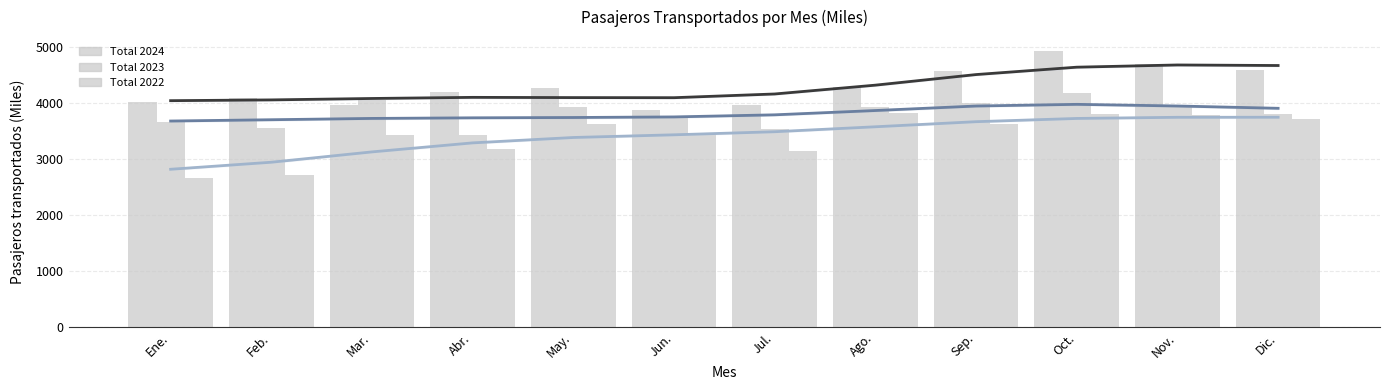

What is the average value of the Total 2024 series?

4293.8